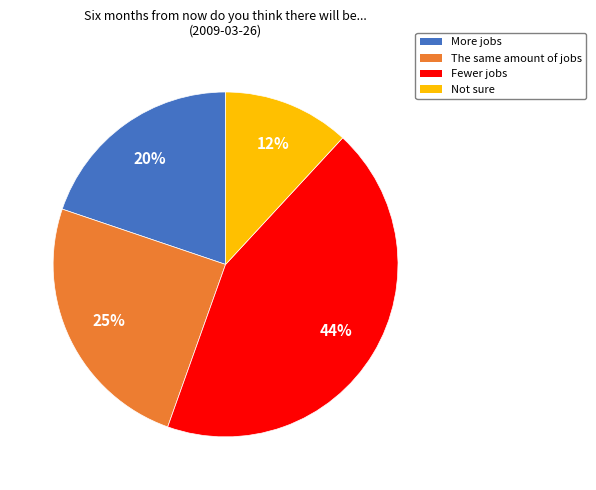

Do The same amount of jobs and Fewer jobs together represent more than half of the pie?

Yes